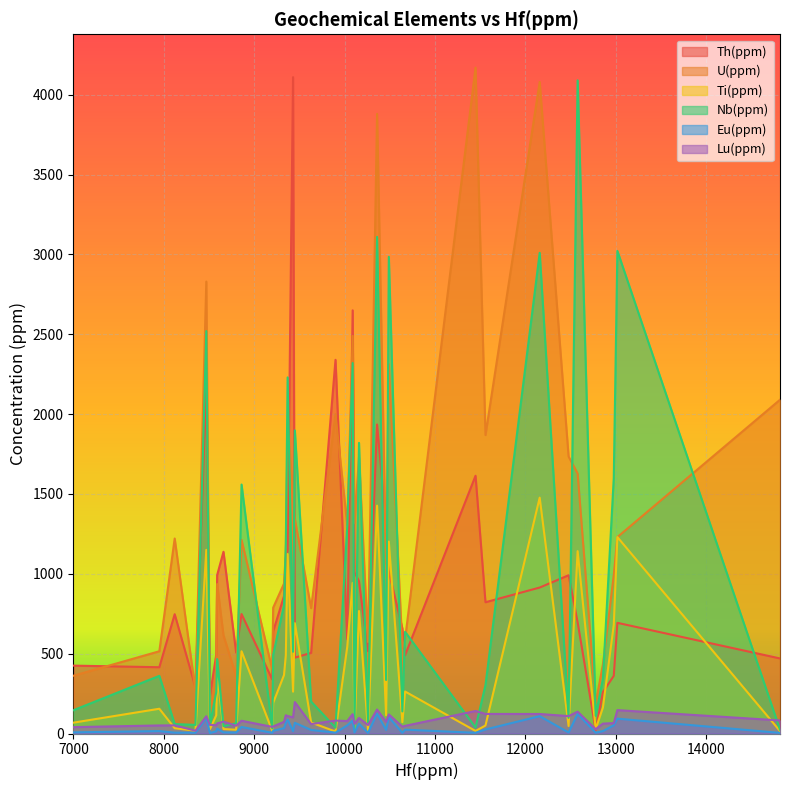

Count the number of categories in the chart.

40